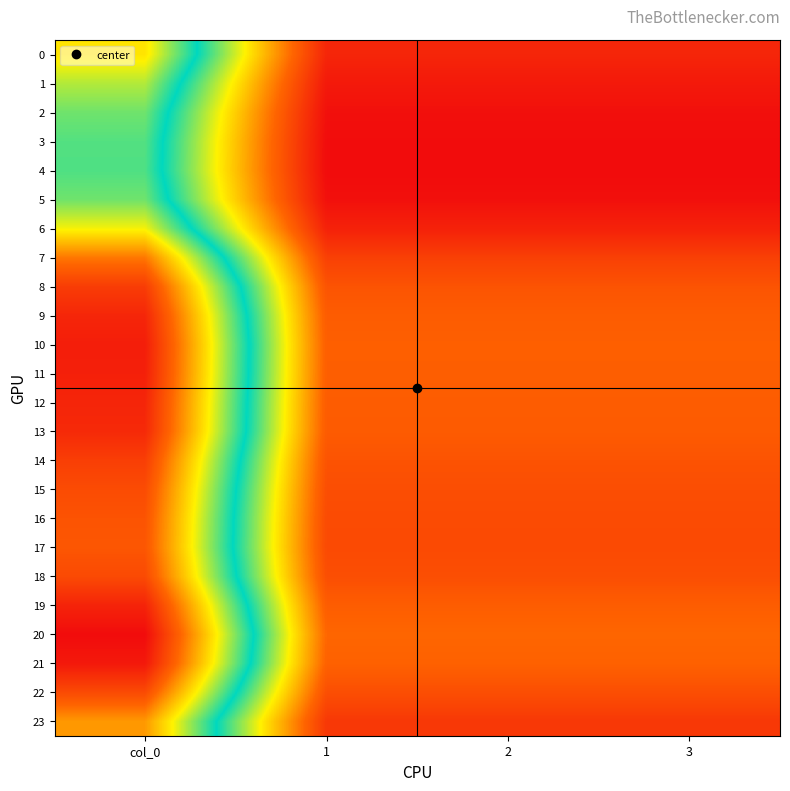

What is the total value across all series at col_0?

6999.2